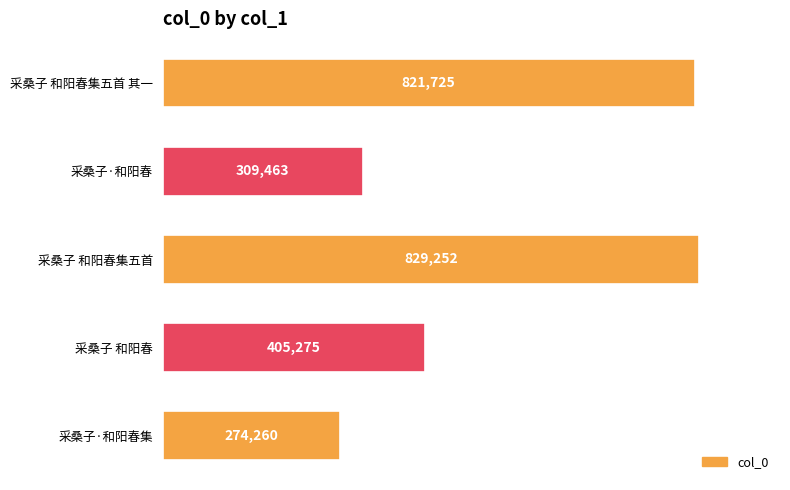

Approximately how many times larger is the value at 采桑子·和阳春 compared to 采桑子 和阳春?

0.8